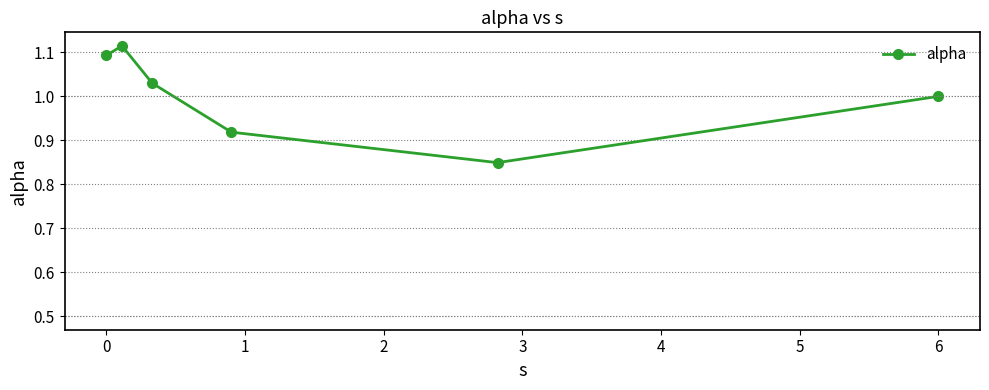

How many interior local valleys (lower than both neighbors) does the data have?

1